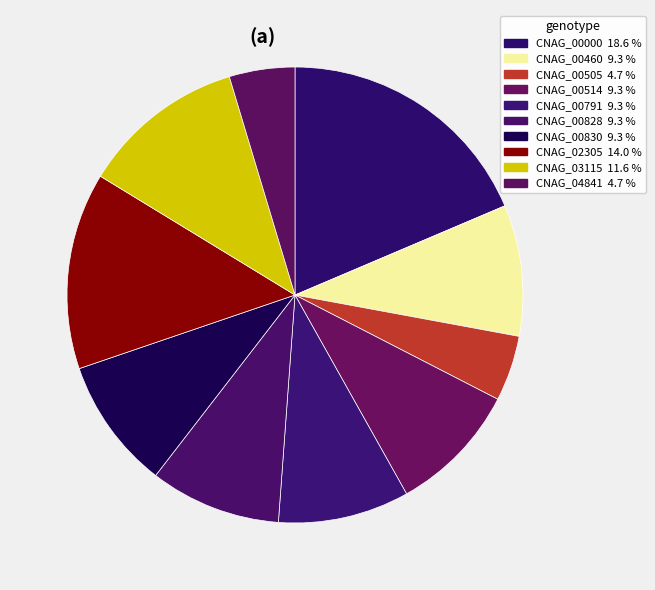

To the nearest percent, what is the combined percentage of CNAG_00000 and CNAG_00505?

23%